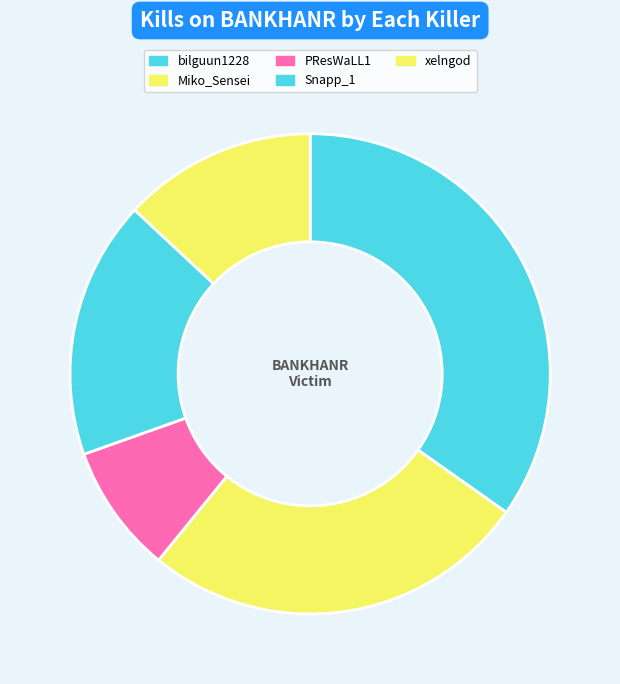

How many slices are in this pie chart?

5